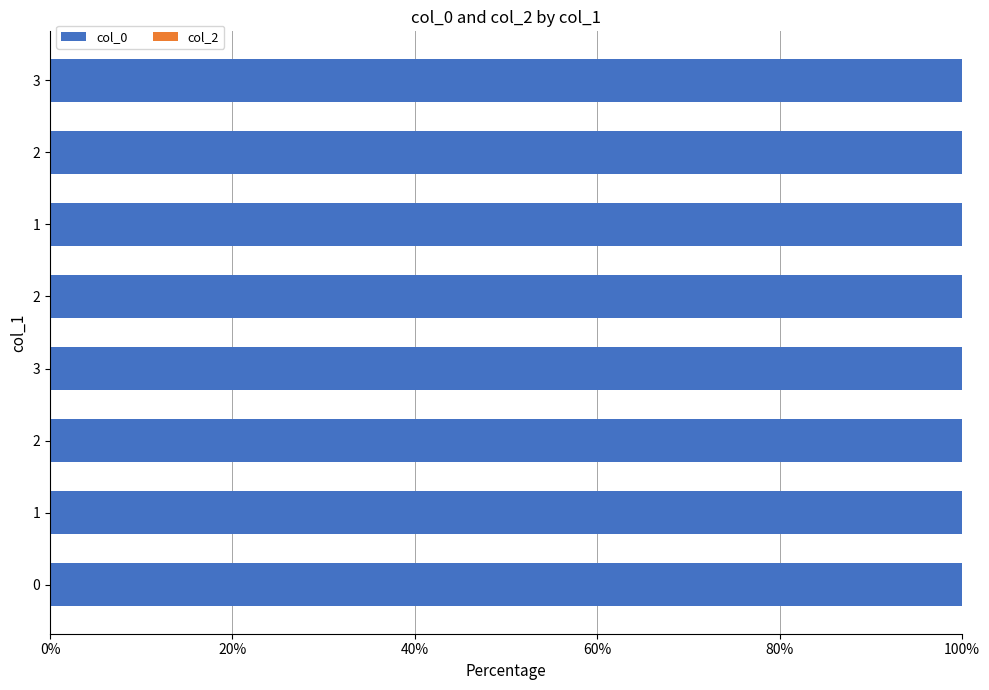

How many data points does each series have?

8